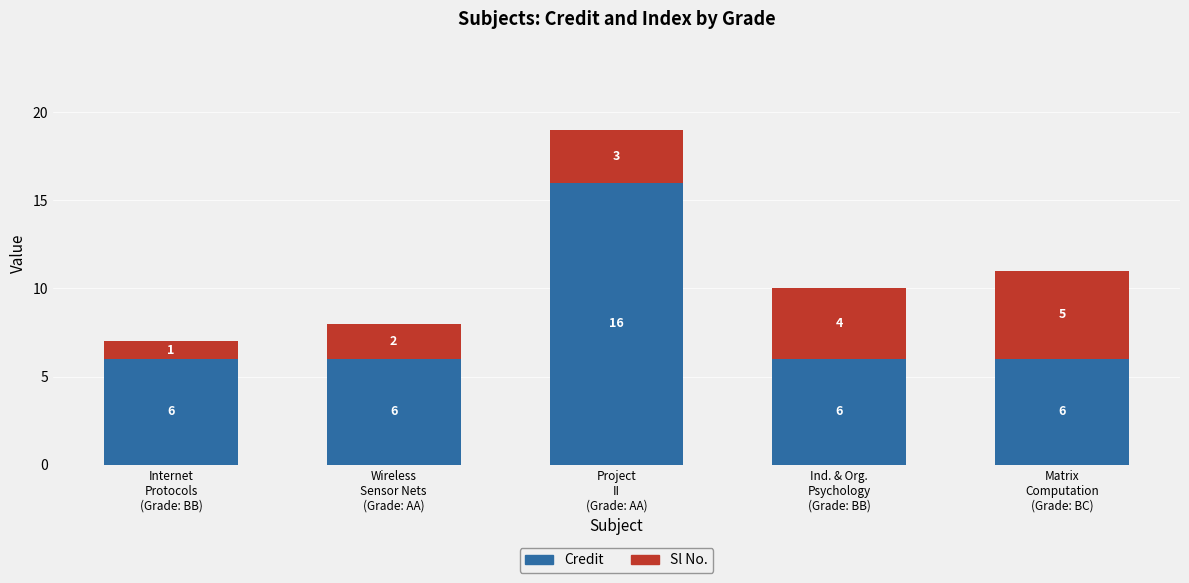

Does the chart contain any negative values?

No